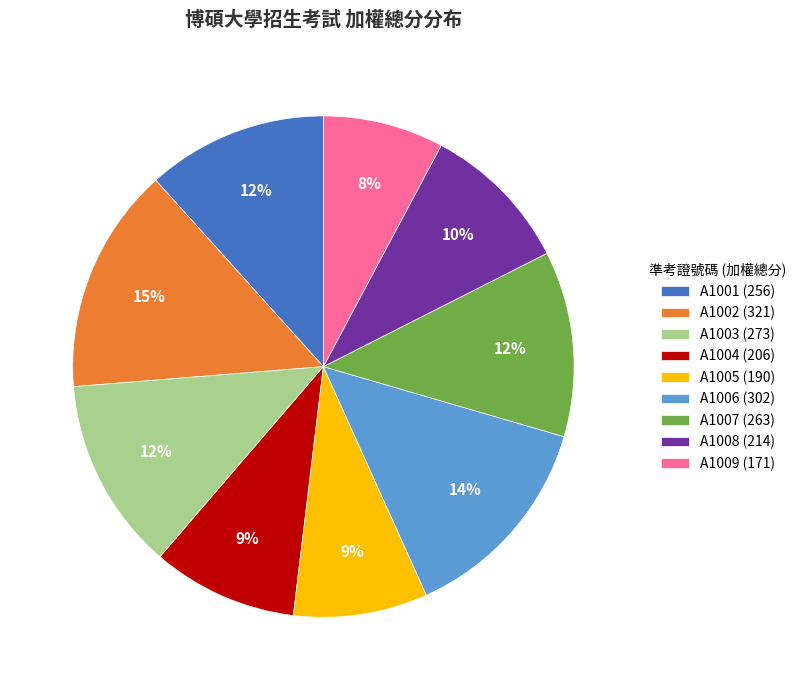

What is the ratio of the value at A1005 (190) to the value at A1008 (214)?

0.9